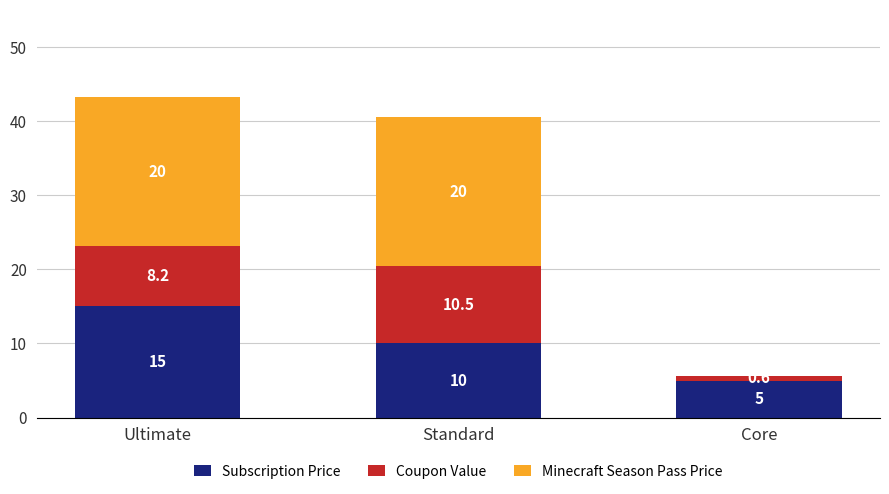

What is the sum of all Subscription Price values?

30.0